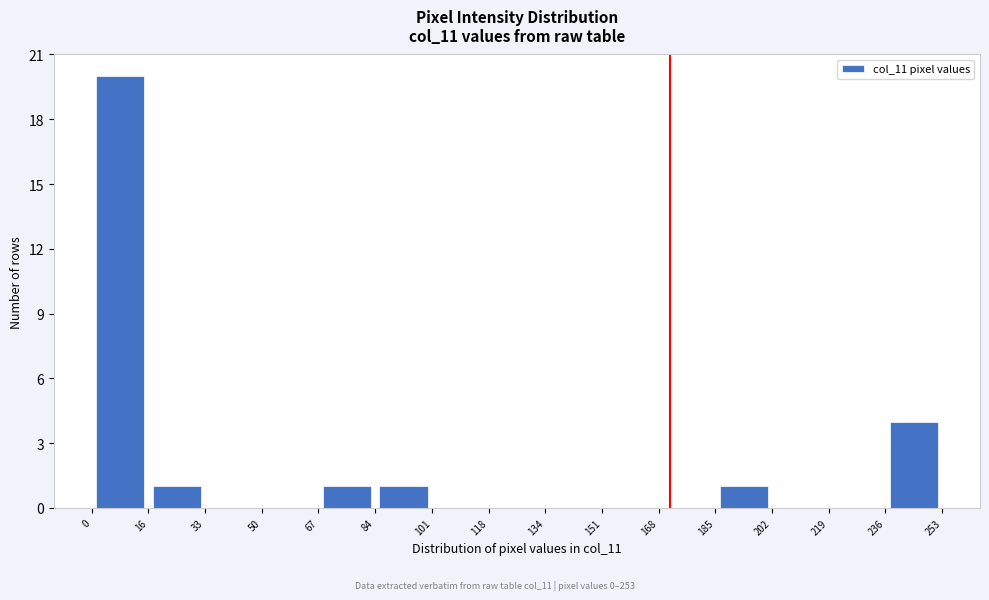

How tall is the bar that spans 185 to 202 on the x-axis? The values are not printed on the chart, so give them approximately, as read against the axis.

1